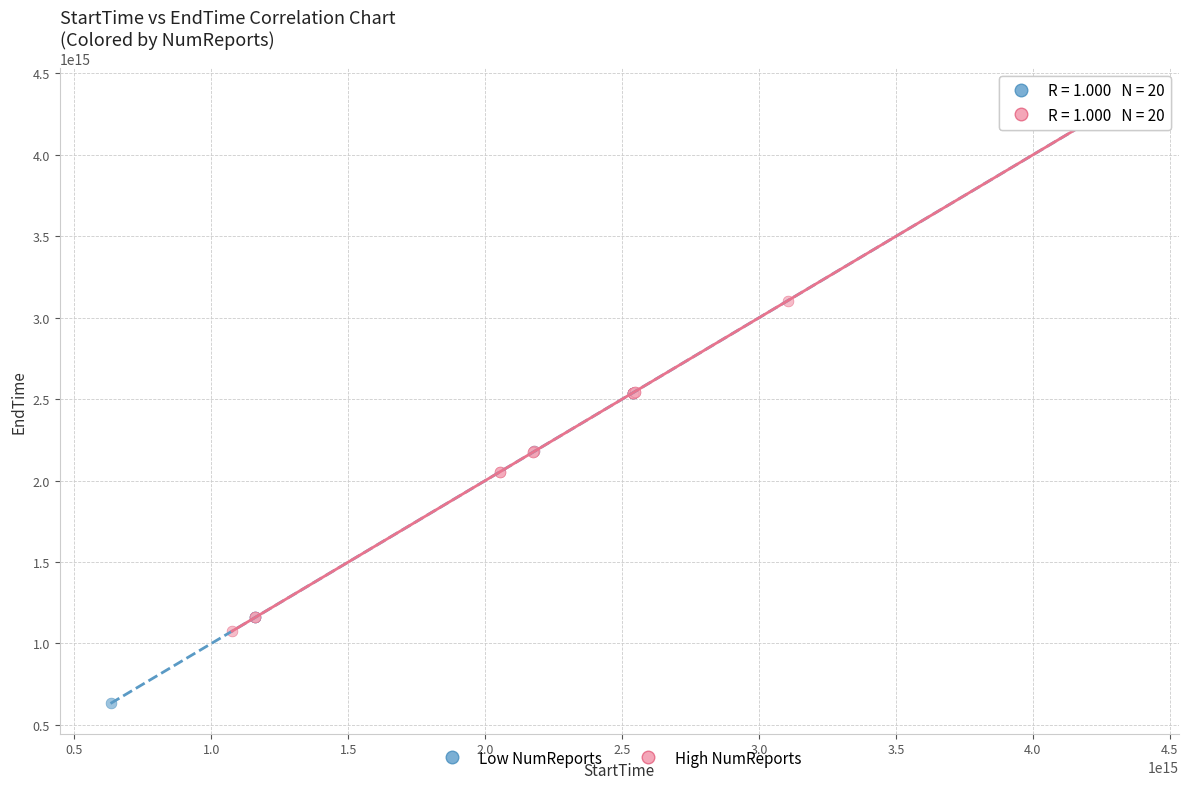

What are all the series names shown in the legend?

Low NumReports, High NumReports